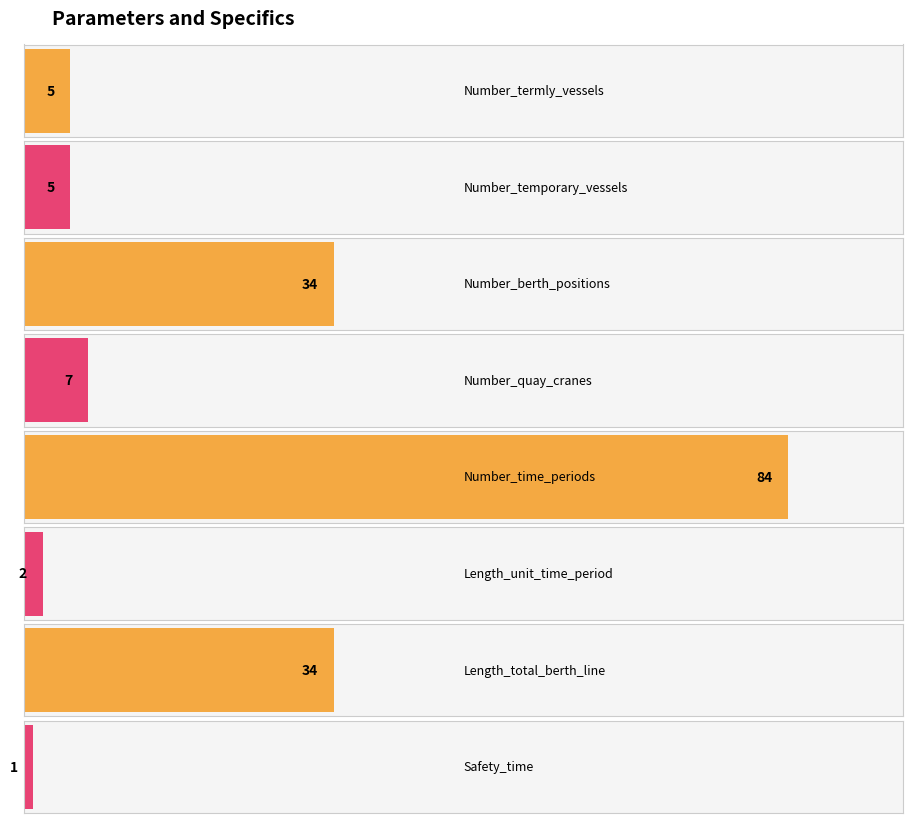

What is the value of the 1st bar from the left?

5